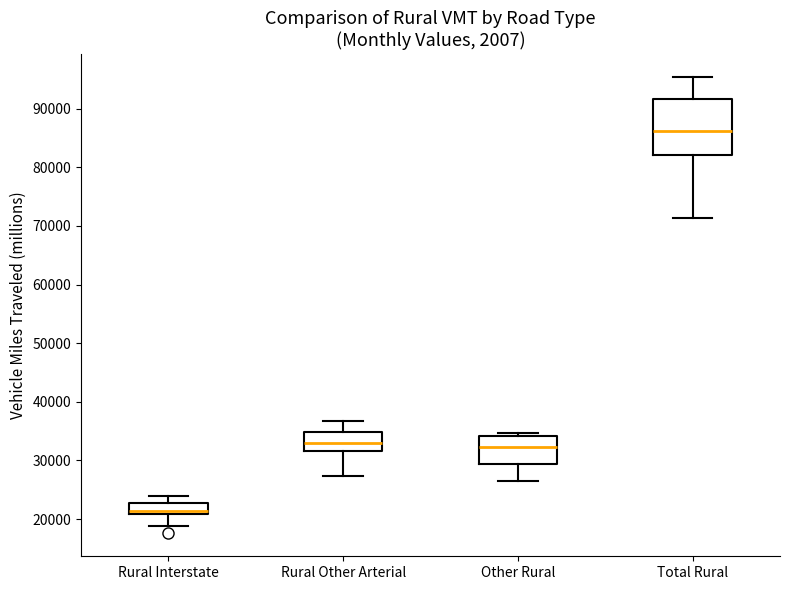

Reading left to right, transcribe this box plot: for each box, give where its median line is, the range the box spans, and where its two whiskers end, as read against the y-axis. The values are not printed on the chart, so give them approximately, as read against the axis.

Rural Interstate: median 21000 (just above the box's lower edge), box 21000 to 23000, whiskers 19000 to 24000
Rural Other Arterial: median 33000, box 32000 to 35000, whiskers 27000 to 37000
Other Rural: median 32000, box 29000 to 34000, whiskers 26000 to 35000
Total Rural: median 86000, box 82000 to 92000, whiskers 71000 to 95000